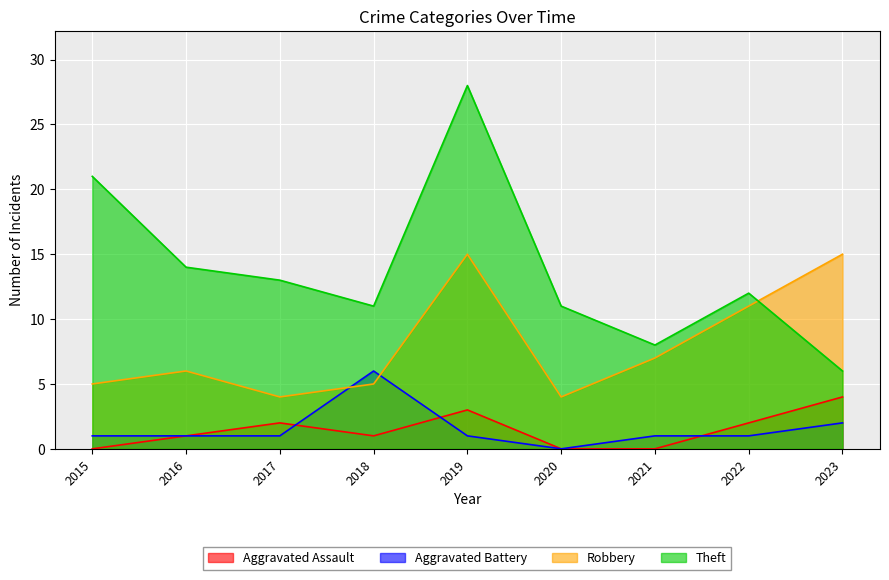

What is the sum of the Robbery values at 2022 and 2021?

18